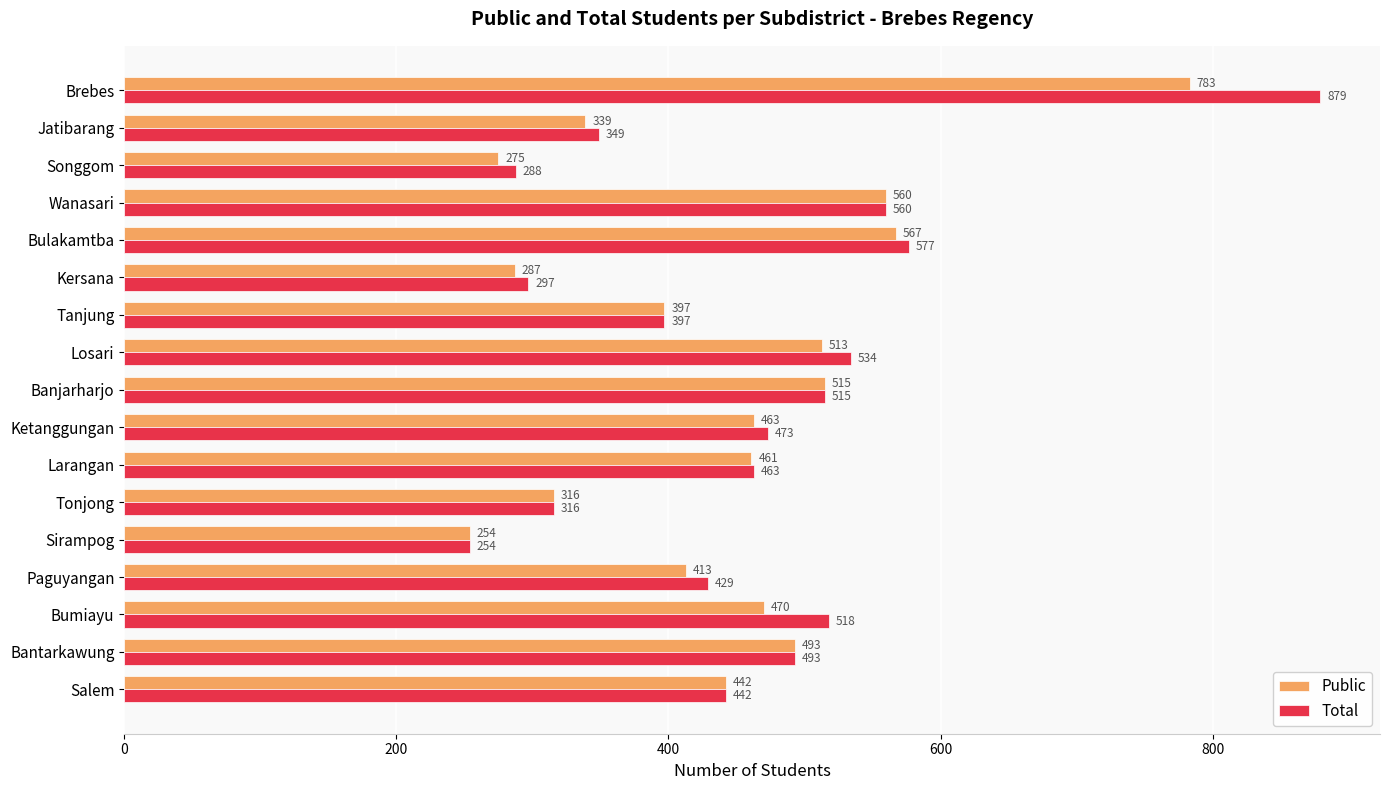

Is the value of Public at Brebes greater than the value of Total at Ketanggungan?

Yes